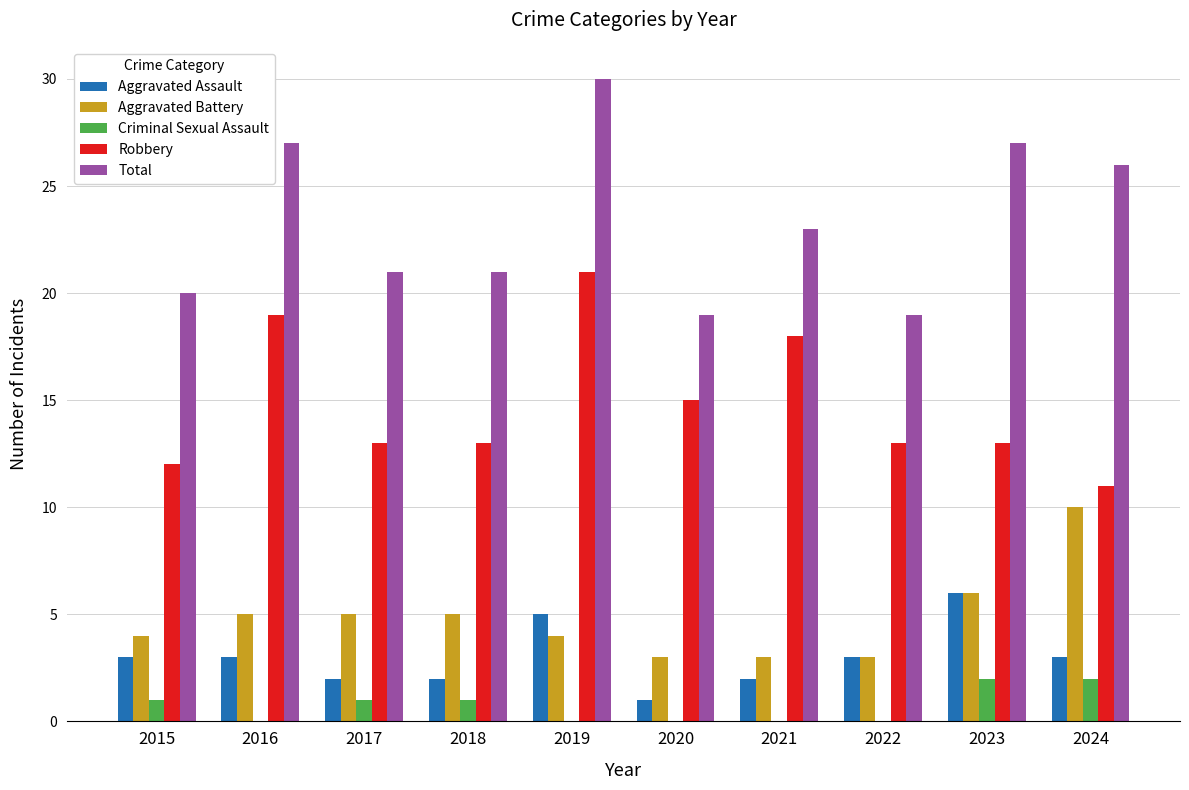

Which category has the highest value in the Aggravated Assault series?

2023